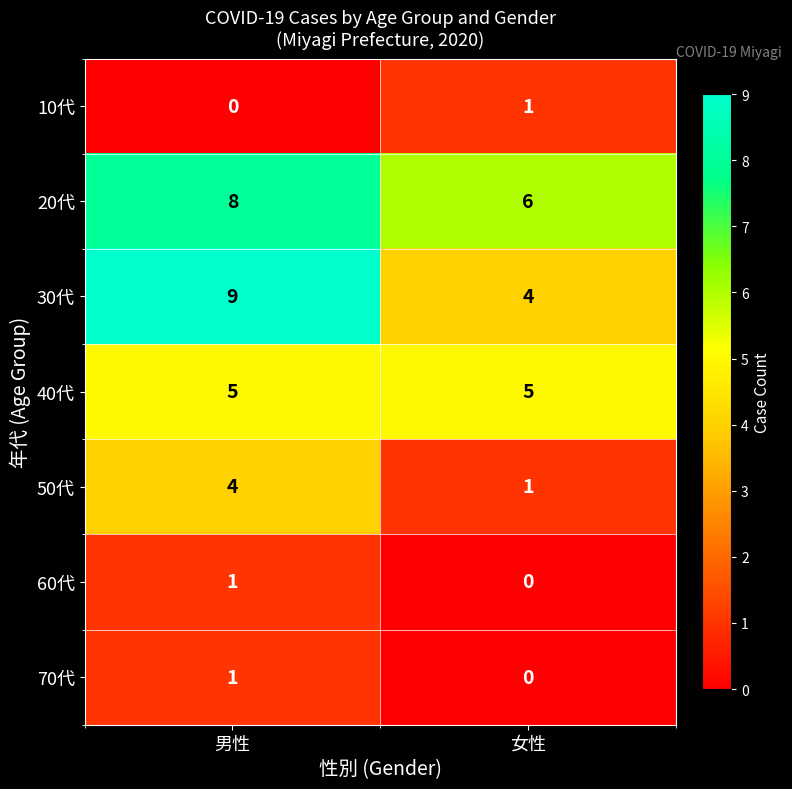

At which category is the sum across all series the highest?

男性